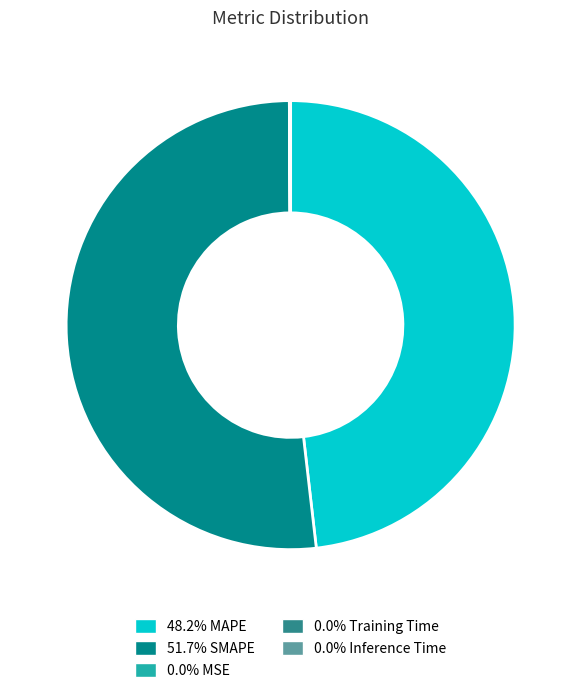

Is there any slice that represents more than half of the pie?

Yes